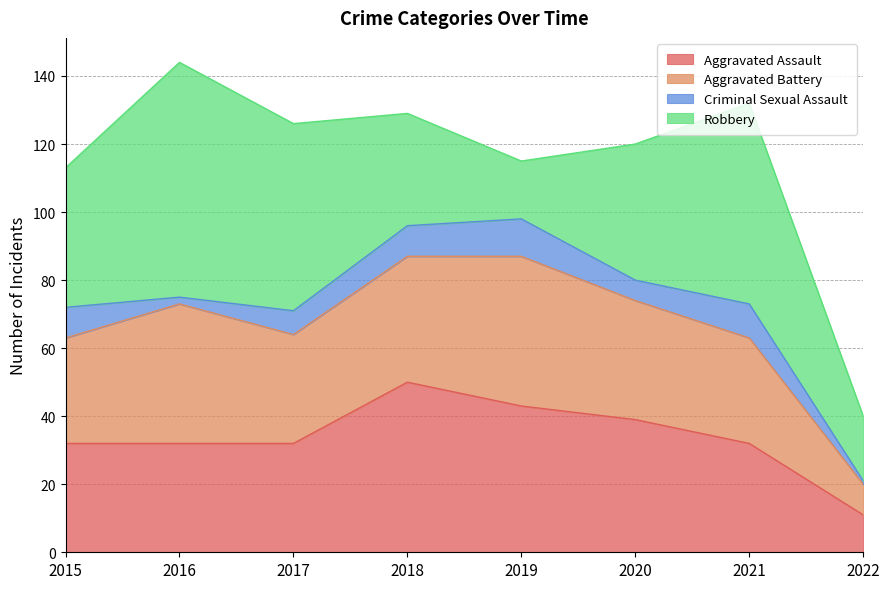

Reading right to left, what are all the values shown in this chart?

Aggravated Assault: 2022=11	2021=32	2020=39	2019=43	2018=50	2017=32	2016=32	2015=32
Aggravated Battery: 2022=9	2021=31	2020=35	2019=44	2018=37	2017=32	2016=41	2015=31
Criminal Sexual Assault: 2022=1	2021=10	2020=6	2019=11	2018=9	2017=7	2016=2	2015=9
Robbery: 2022=19	2021=59	2020=40	2019=17	2018=33	2017=55	2016=69	2015=41